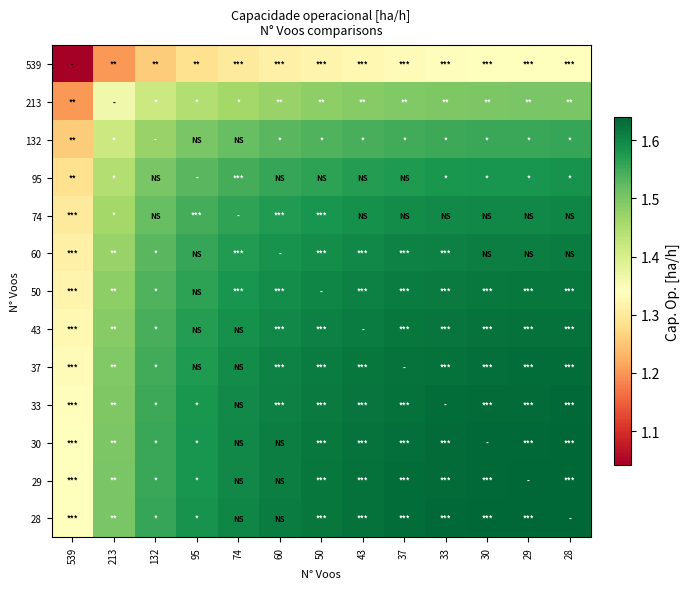

Reading left to right, what are all the values shown in this chart?

539: 539=1.0	213=1.2	132=1.3	95=1.3	74=1.3	60=1.3	50=1.3	43=1.3	37=1.3	33=1.3	30=1.3	29=1.3	28=1.3
213: 539=1.2	213=1.4	132=1.4	95=1.4	74=1.5	60=1.5	50=1.5	43=1.5	37=1.5	33=1.5	30=1.5	29=1.5	28=1.5
132: 539=1.3	213=1.4	132=1.5	95=1.5	74=1.5	60=1.5	50=1.5	43=1.5	37=1.5	33=1.6	30=1.6	29=1.6	28=1.6
95: 539=1.3	213=1.4	132=1.5	95=1.5	74=1.5	60=1.6	50=1.6	43=1.6	37=1.6	33=1.6	30=1.6	29=1.6	28=1.6
74: 539=1.3	213=1.5	132=1.5	95=1.5	74=1.6	60=1.6	50=1.6	43=1.6	37=1.6	33=1.6	30=1.6	29=1.6	28=1.6
60: 539=1.3	213=1.5	132=1.5	95=1.6	74=1.6	60=1.6	50=1.6	43=1.6	37=1.6	33=1.6	30=1.6	29=1.6	28=1.6
50: 539=1.3	213=1.5	132=1.5	95=1.6	74=1.6	60=1.6	50=1.6	43=1.6	37=1.6	33=1.6	30=1.6	29=1.6	28=1.6
43: 539=1.3	213=1.5	132=1.5	95=1.6	74=1.6	60=1.6	50=1.6	43=1.6	37=1.6	33=1.6	30=1.6	29=1.6	28=1.6
37: 539=1.3	213=1.5	132=1.5	95=1.6	74=1.6	60=1.6	50=1.6	43=1.6	37=1.6	33=1.6	30=1.6	29=1.6	28=1.6
33: 539=1.3	213=1.5	132=1.6	95=1.6	74=1.6	60=1.6	50=1.6	43=1.6	37=1.6	33=1.6	30=1.6	29=1.6	28=1.6
30: 539=1.3	213=1.5	132=1.6	95=1.6	74=1.6	60=1.6	50=1.6	43=1.6	37=1.6	33=1.6	30=1.6	29=1.6	28=1.6
29: 539=1.3	213=1.5	132=1.6	95=1.6	74=1.6	60=1.6	50=1.6	43=1.6	37=1.6	33=1.6	30=1.6	29=1.6	28=1.6
28: 539=1.3	213=1.5	132=1.6	95=1.6	74=1.6	60=1.6	50=1.6	43=1.6	37=1.6	33=1.6	30=1.6	29=1.6	28=1.6